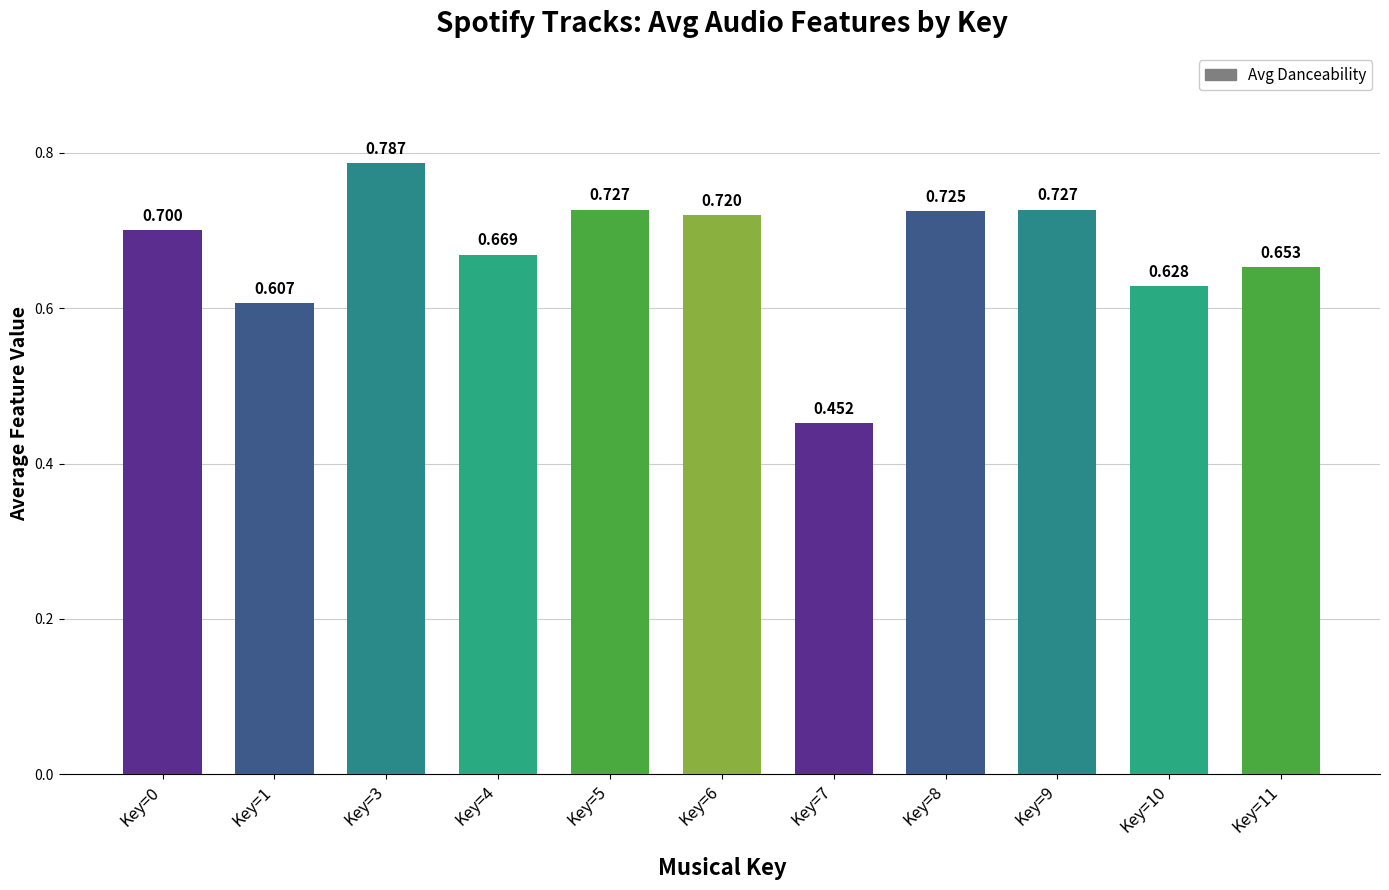

How many series are shown in this chart?

1